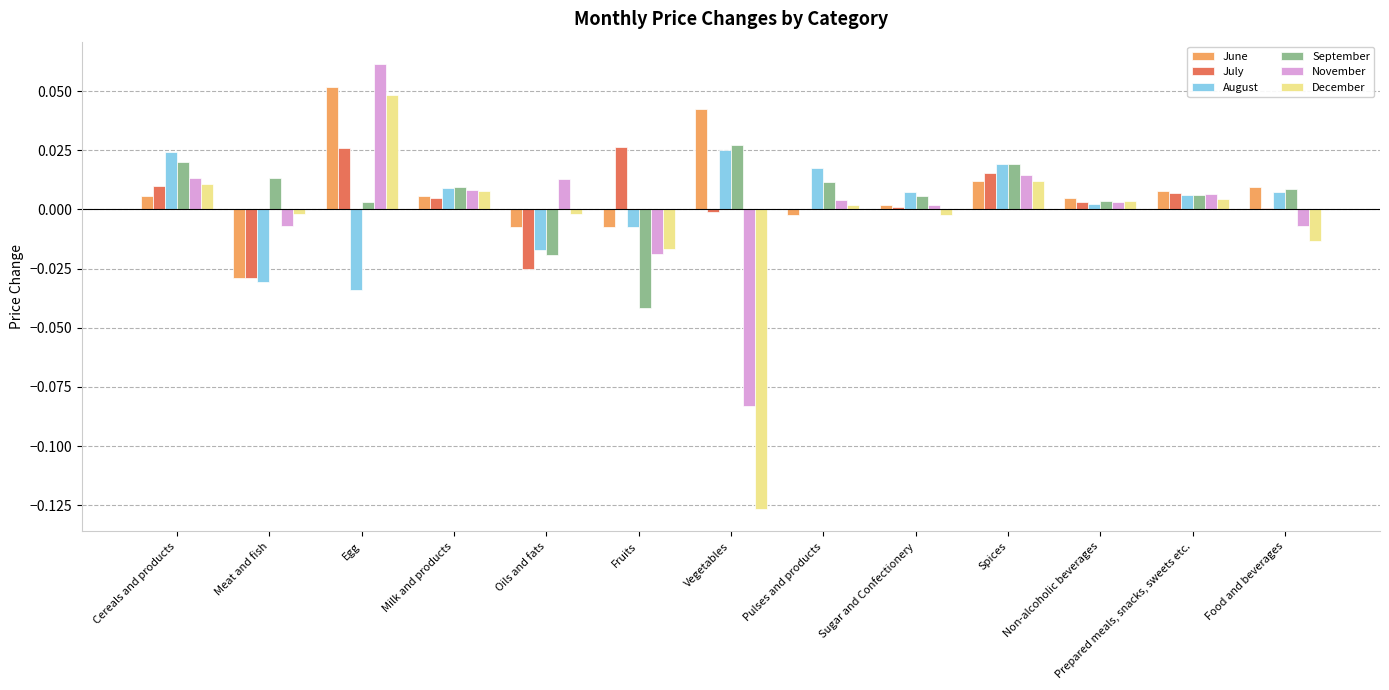

Which series has the largest range (max minus min)?

December